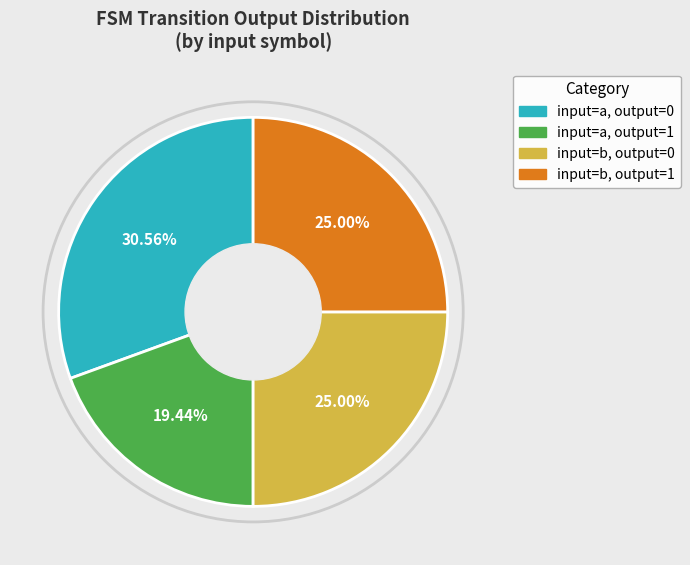

How many slices are in this pie chart?

4